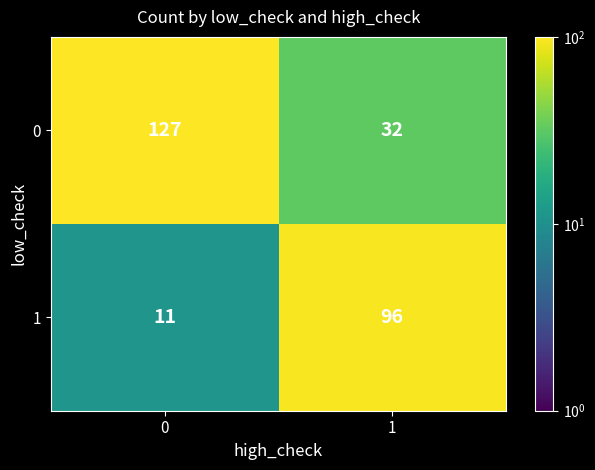

What is the total value across all series at 0?

138